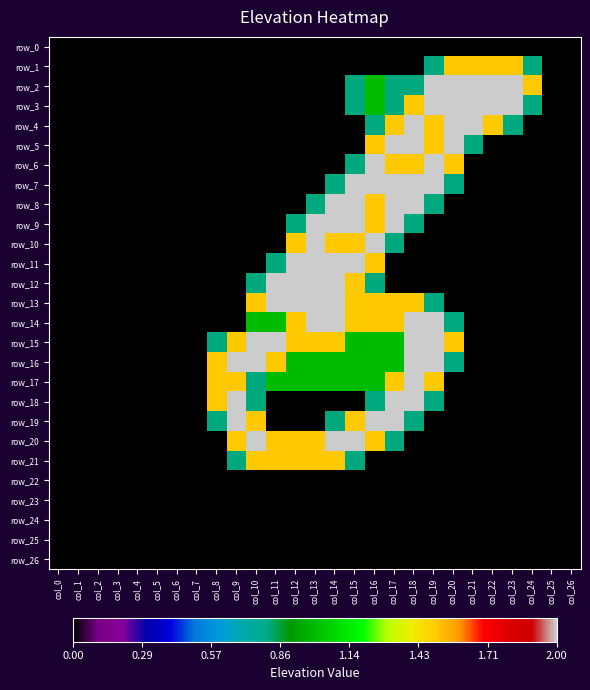

Reading left to right, list all the values displayed in this chart.

row_0: 0.0	0.0	0.0	0.0	0.0	0.0	0.0	0.0	0.0	0.0	0.0	0.0	0.0	0.0	0.0	0.0	0.0	0.0	0.0	0.0	0.0	0.0	0.0	0.0	0.0	0.0	0.0
row_1: 0.0	0.0	0.0	0.0	0.0	0.0	0.0	0.0	0.0	0.0	0.0	0.0	0.0	0.0	0.0	0.0	0.0	0.0	0.0	0.8	1.5	1.5	1.5	1.5	0.8	0.0	0.0
row_2: 0.0	0.0	0.0	0.0	0.0	0.0	0.0	0.0	0.0	0.0	0.0	0.0	0.0	0.0	0.0	0.8	1.0	0.8	0.8	2.0	2.0	2.0	2.0	2.0	1.5	0.0	0.0
row_3: 0.0	0.0	0.0	0.0	0.0	0.0	0.0	0.0	0.0	0.0	0.0	0.0	0.0	0.0	0.0	0.8	1.0	0.8	1.5	2.0	2.0	2.0	2.0	2.0	0.8	0.0	0.0
row_4: 0.0	0.0	0.0	0.0	0.0	0.0	0.0	0.0	0.0	0.0	0.0	0.0	0.0	0.0	0.0	0.0	0.8	1.5	2.0	1.5	2.0	2.0	1.5	0.8	0.0	0.0	0.0
row_5: 0.0	0.0	0.0	0.0	0.0	0.0	0.0	0.0	0.0	0.0	0.0	0.0	0.0	0.0	0.0	0.0	1.5	2.0	2.0	1.5	2.0	0.8	0.0	0.0	0.0	0.0	0.0
row_6: 0.0	0.0	0.0	0.0	0.0	0.0	0.0	0.0	0.0	0.0	0.0	0.0	0.0	0.0	0.0	0.8	2.0	1.5	1.5	2.0	1.5	0.0	0.0	0.0	0.0	0.0	0.0
row_7: 0.0	0.0	0.0	0.0	0.0	0.0	0.0	0.0	0.0	0.0	0.0	0.0	0.0	0.0	0.8	2.0	2.0	2.0	2.0	2.0	0.8	0.0	0.0	0.0	0.0	0.0	0.0
row_8: 0.0	0.0	0.0	0.0	0.0	0.0	0.0	0.0	0.0	0.0	0.0	0.0	0.0	0.8	2.0	2.0	1.5	2.0	2.0	0.8	0.0	0.0	0.0	0.0	0.0	0.0	0.0
row_9: 0.0	0.0	0.0	0.0	0.0	0.0	0.0	0.0	0.0	0.0	0.0	0.0	0.8	2.0	2.0	2.0	1.5	2.0	0.8	0.0	0.0	0.0	0.0	0.0	0.0	0.0	0.0
row_10: 0.0	0.0	0.0	0.0	0.0	0.0	0.0	0.0	0.0	0.0	0.0	0.0	1.5	2.0	1.5	1.5	2.0	0.8	0.0	0.0	0.0	0.0	0.0	0.0	0.0	0.0	0.0
row_11: 0.0	0.0	0.0	0.0	0.0	0.0	0.0	0.0	0.0	0.0	0.0	0.8	2.0	2.0	2.0	2.0	1.5	0.0	0.0	0.0	0.0	0.0	0.0	0.0	0.0	0.0	0.0
row_12: 0.0	0.0	0.0	0.0	0.0	0.0	0.0	0.0	0.0	0.0	0.8	2.0	2.0	2.0	2.0	1.5	0.8	0.0	0.0	0.0	0.0	0.0	0.0	0.0	0.0	0.0	0.0
row_13: 0.0	0.0	0.0	0.0	0.0	0.0	0.0	0.0	0.0	0.0	1.5	2.0	2.0	2.0	2.0	1.5	1.5	1.5	1.5	0.8	0.0	0.0	0.0	0.0	0.0	0.0	0.0
row_14: 0.0	0.0	0.0	0.0	0.0	0.0	0.0	0.0	0.0	0.0	1.0	1.0	1.5	2.0	2.0	1.5	1.5	1.5	2.0	2.0	0.8	0.0	0.0	0.0	0.0	0.0	0.0
row_15: 0.0	0.0	0.0	0.0	0.0	0.0	0.0	0.0	0.8	1.5	2.0	2.0	1.5	1.5	1.5	1.0	1.0	1.0	2.0	2.0	1.5	0.0	0.0	0.0	0.0	0.0	0.0
row_16: 0.0	0.0	0.0	0.0	0.0	0.0	0.0	0.0	1.5	2.0	2.0	1.5	1.0	1.0	1.0	1.0	1.0	1.0	2.0	2.0	0.8	0.0	0.0	0.0	0.0	0.0	0.0
row_17: 0.0	0.0	0.0	0.0	0.0	0.0	0.0	0.0	1.5	1.5	0.8	1.0	1.0	1.0	1.0	1.0	1.0	1.5	2.0	1.5	0.0	0.0	0.0	0.0	0.0	0.0	0.0
row_18: 0.0	0.0	0.0	0.0	0.0	0.0	0.0	0.0	1.5	2.0	0.8	0.0	0.0	0.0	0.0	0.0	0.8	2.0	2.0	0.8	0.0	0.0	0.0	0.0	0.0	0.0	0.0
row_19: 0.0	0.0	0.0	0.0	0.0	0.0	0.0	0.0	0.8	2.0	1.5	0.0	0.0	0.0	0.8	1.5	2.0	2.0	0.8	0.0	0.0	0.0	0.0	0.0	0.0	0.0	0.0
row_20: 0.0	0.0	0.0	0.0	0.0	0.0	0.0	0.0	0.0	1.5	2.0	1.5	1.5	1.5	2.0	2.0	1.5	0.8	0.0	0.0	0.0	0.0	0.0	0.0	0.0	0.0	0.0
row_21: 0.0	0.0	0.0	0.0	0.0	0.0	0.0	0.0	0.0	0.8	1.5	1.5	1.5	1.5	1.5	0.8	0.0	0.0	0.0	0.0	0.0	0.0	0.0	0.0	0.0	0.0	0.0
row_22: 0.0	0.0	0.0	0.0	0.0	0.0	0.0	0.0	0.0	0.0	0.0	0.0	0.0	0.0	0.0	0.0	0.0	0.0	0.0	0.0	0.0	0.0	0.0	0.0	0.0	0.0	0.0
row_23: 0.0	0.0	0.0	0.0	0.0	0.0	0.0	0.0	0.0	0.0	0.0	0.0	0.0	0.0	0.0	0.0	0.0	0.0	0.0	0.0	0.0	0.0	0.0	0.0	0.0	0.0	0.0
row_24: 0.0	0.0	0.0	0.0	0.0	0.0	0.0	0.0	0.0	0.0	0.0	0.0	0.0	0.0	0.0	0.0	0.0	0.0	0.0	0.0	0.0	0.0	0.0	0.0	0.0	0.0	0.0
row_25: 0.0	0.0	0.0	0.0	0.0	0.0	0.0	0.0	0.0	0.0	0.0	0.0	0.0	0.0	0.0	0.0	0.0	0.0	0.0	0.0	0.0	0.0	0.0	0.0	0.0	0.0	0.0
row_26: 0.0	0.0	0.0	0.0	0.0	0.0	0.0	0.0	0.0	0.0	0.0	0.0	0.0	0.0	0.0	0.0	0.0	0.0	0.0	0.0	0.0	0.0	0.0	0.0	0.0	0.0	0.0